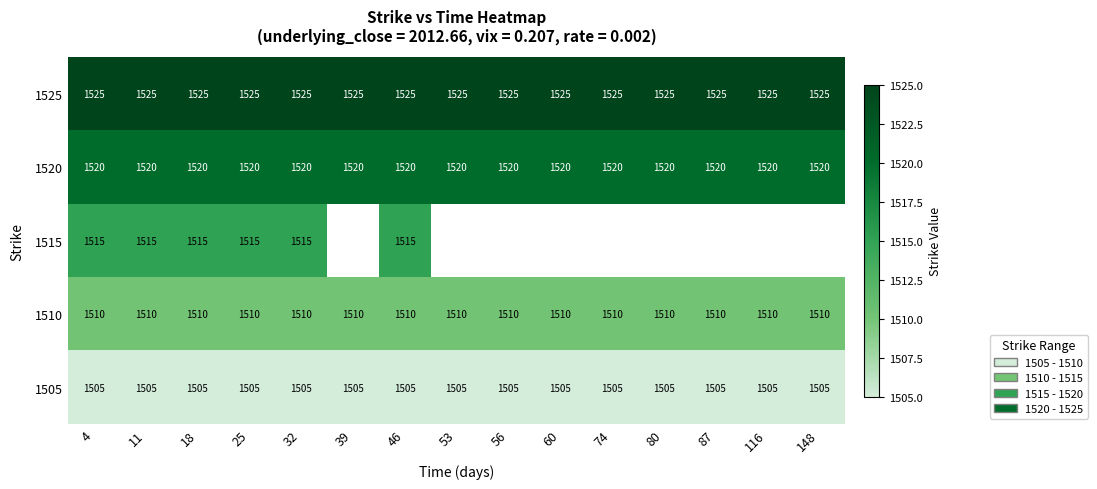

At how many categories does at least one series exceed 1509?

15